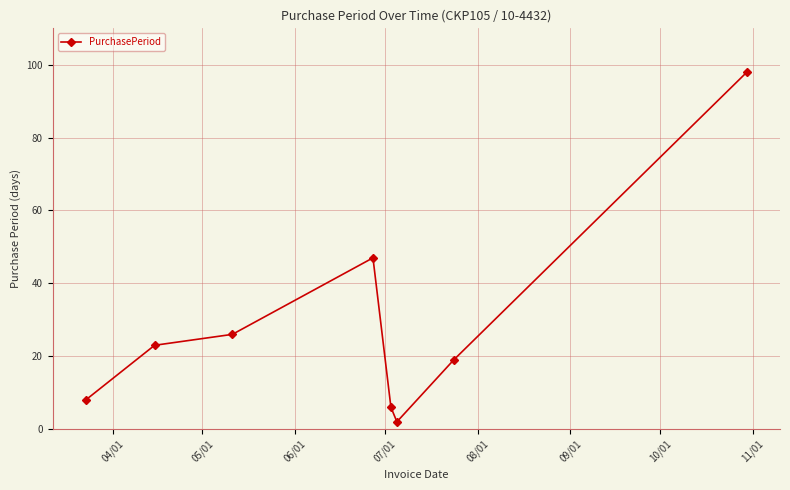

What is the average value?

29